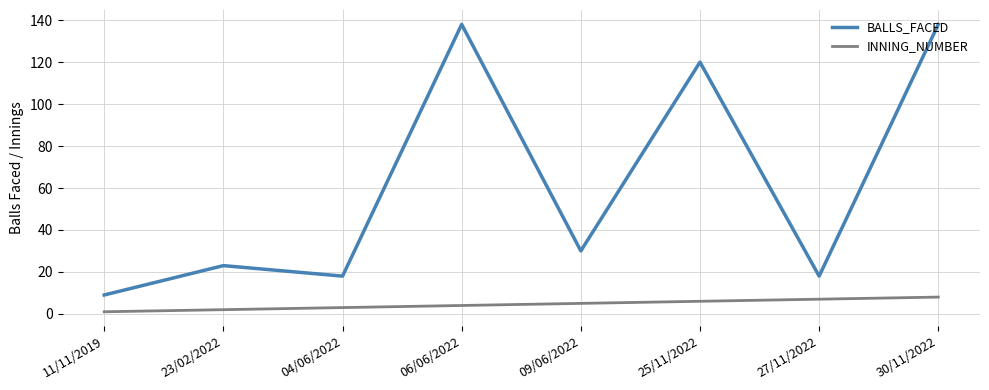

How many lines are shown in the chart?

2